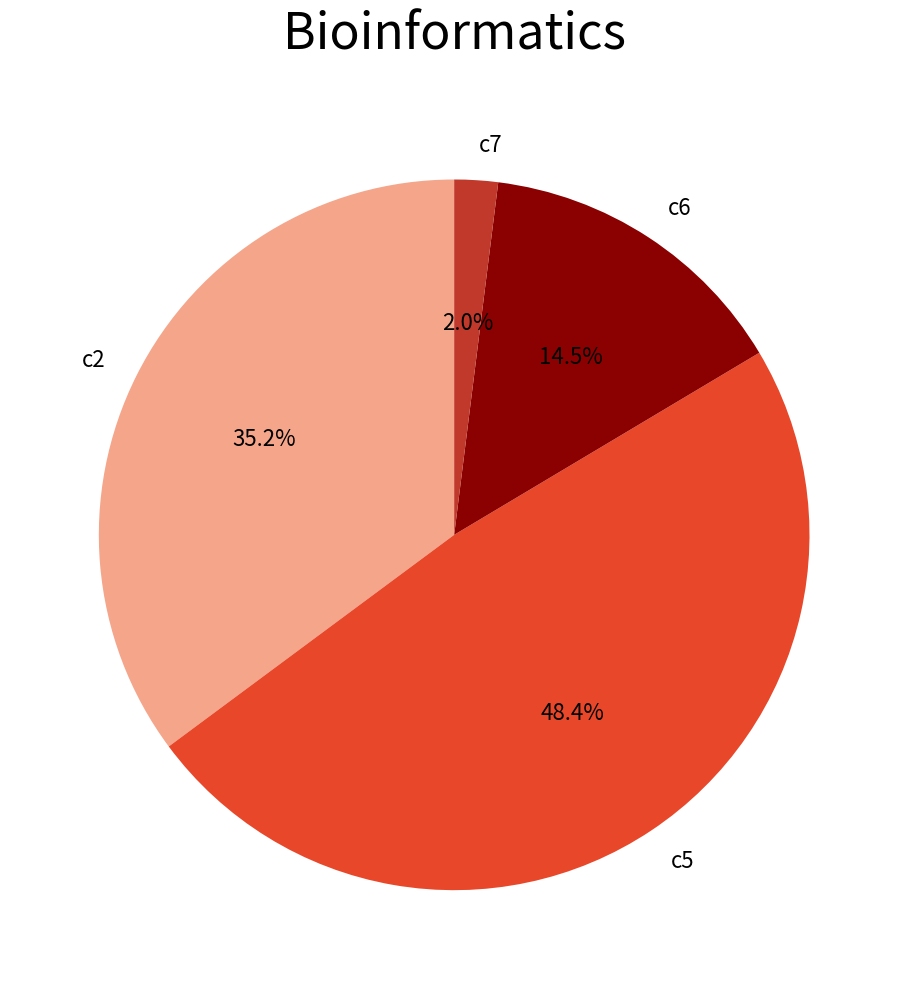

To the nearest percent, what is the difference between the c5 and c6 slice percentages?

34%